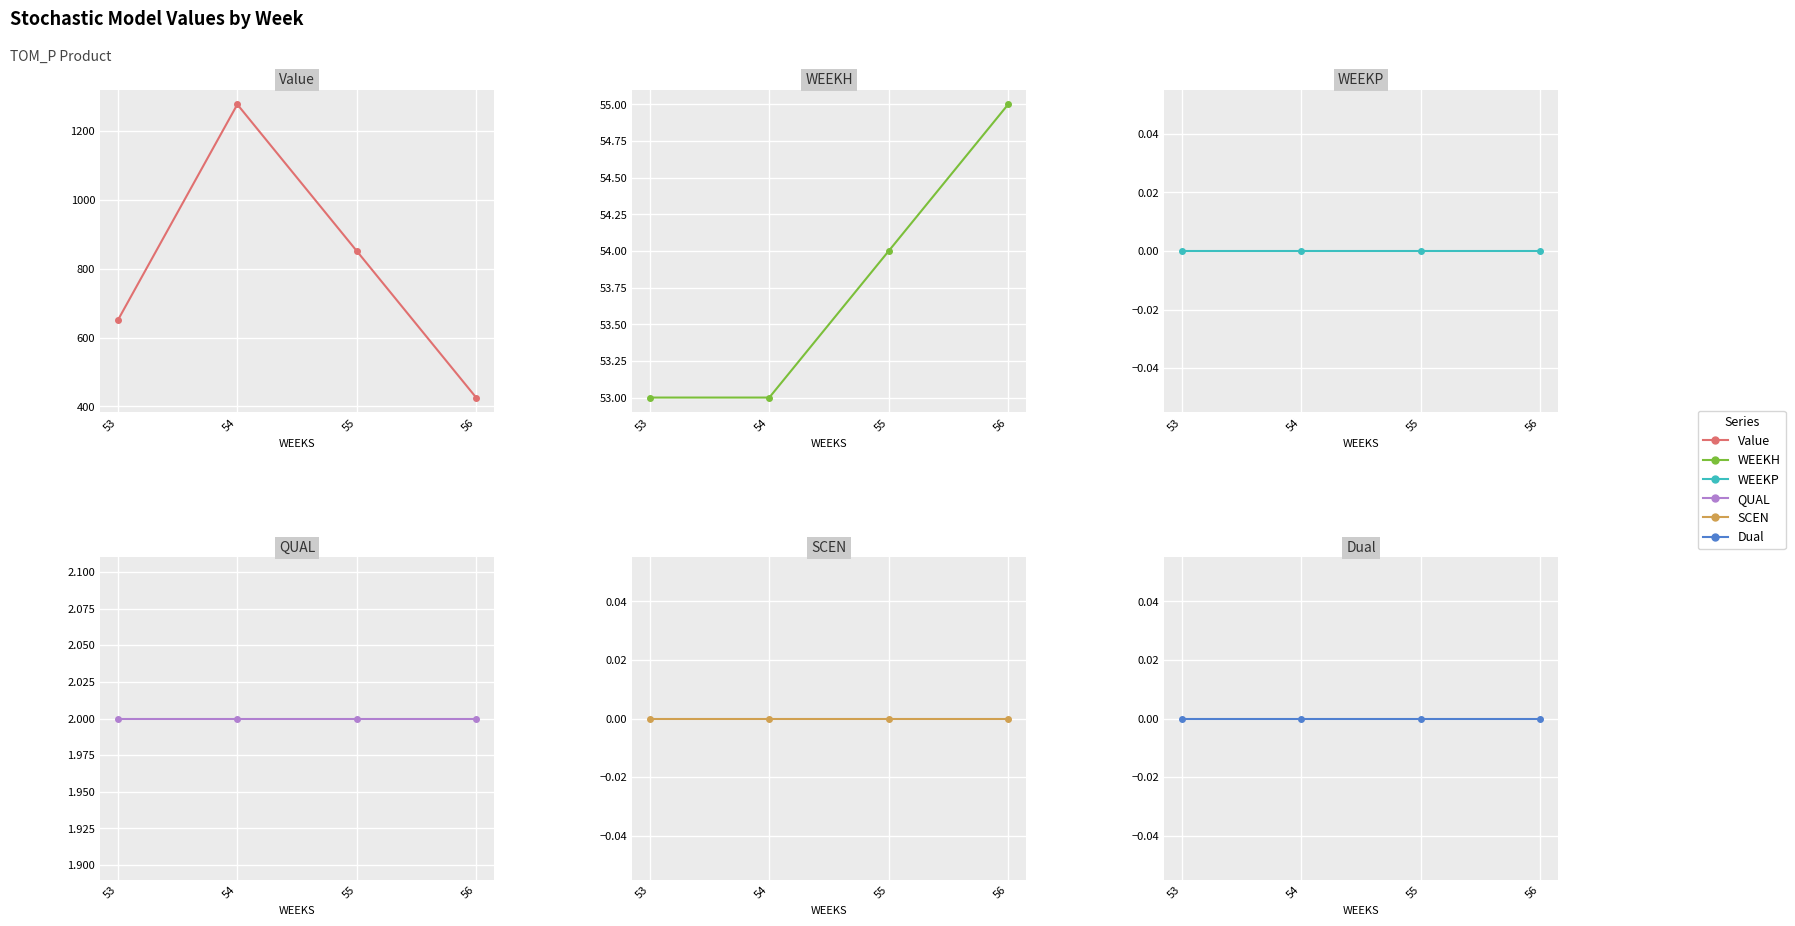

Rank the categories by Value value from highest to lowest.

54, 55, 53, 56